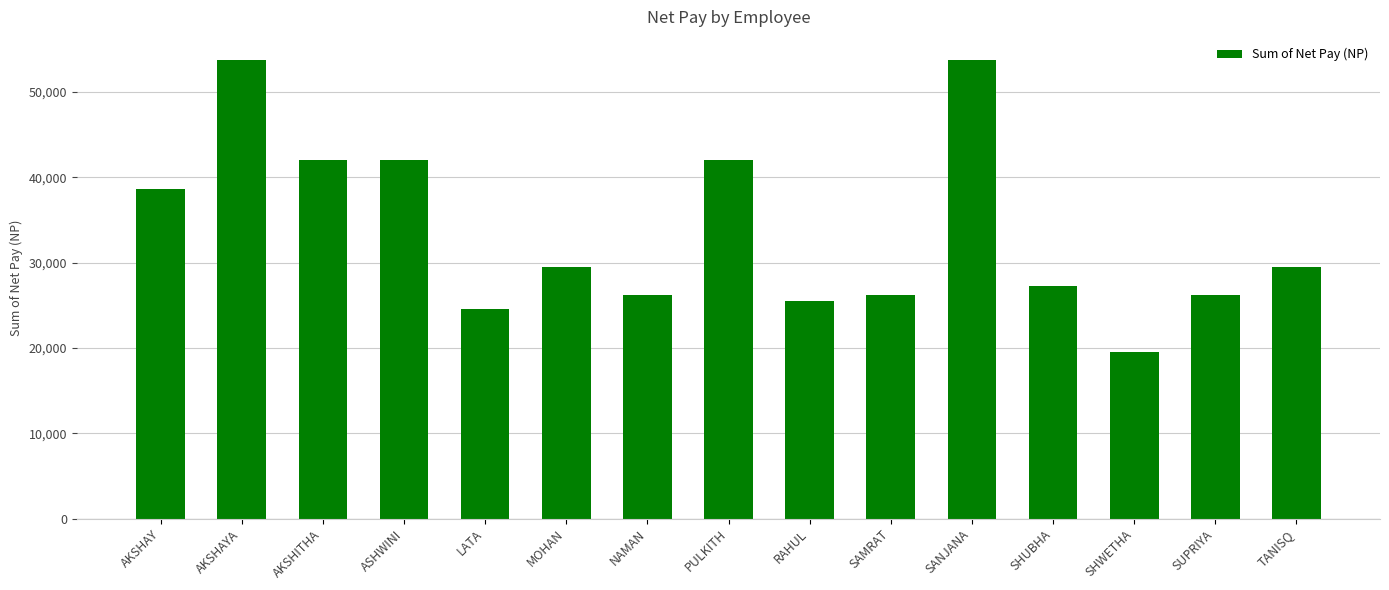

The value at NAMAN is 26160.0. True or false?

True